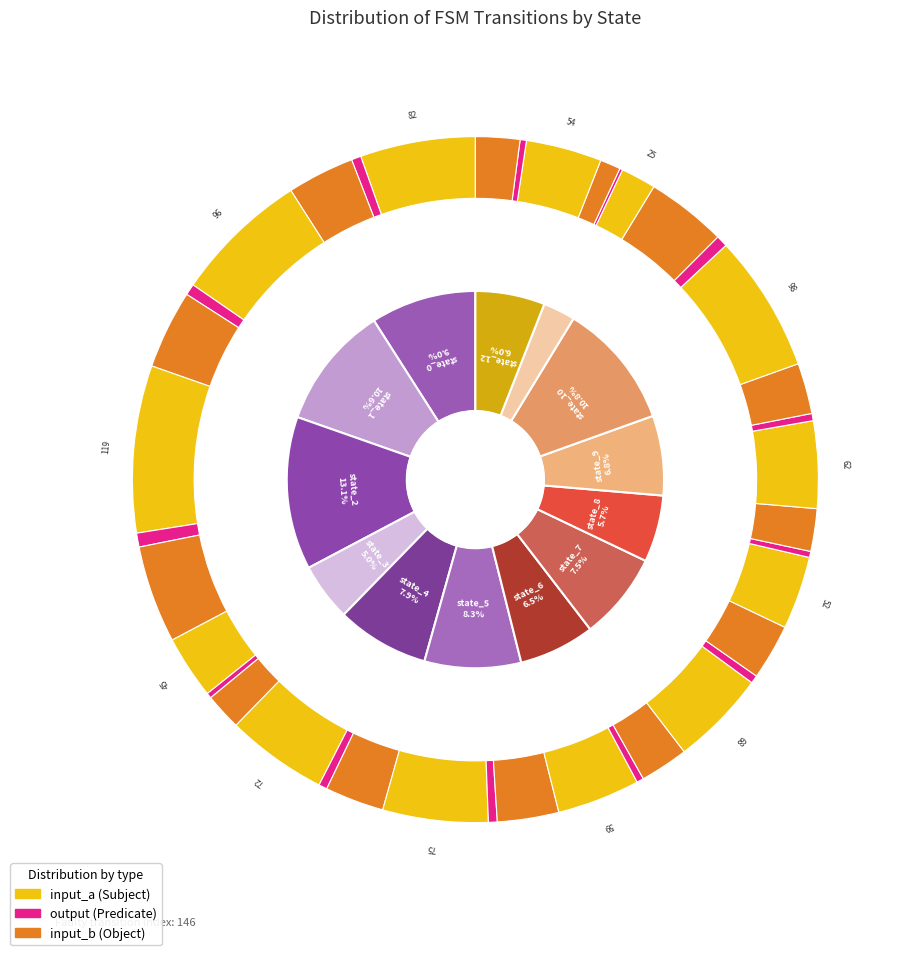

Count the number of slices in the pie.

13